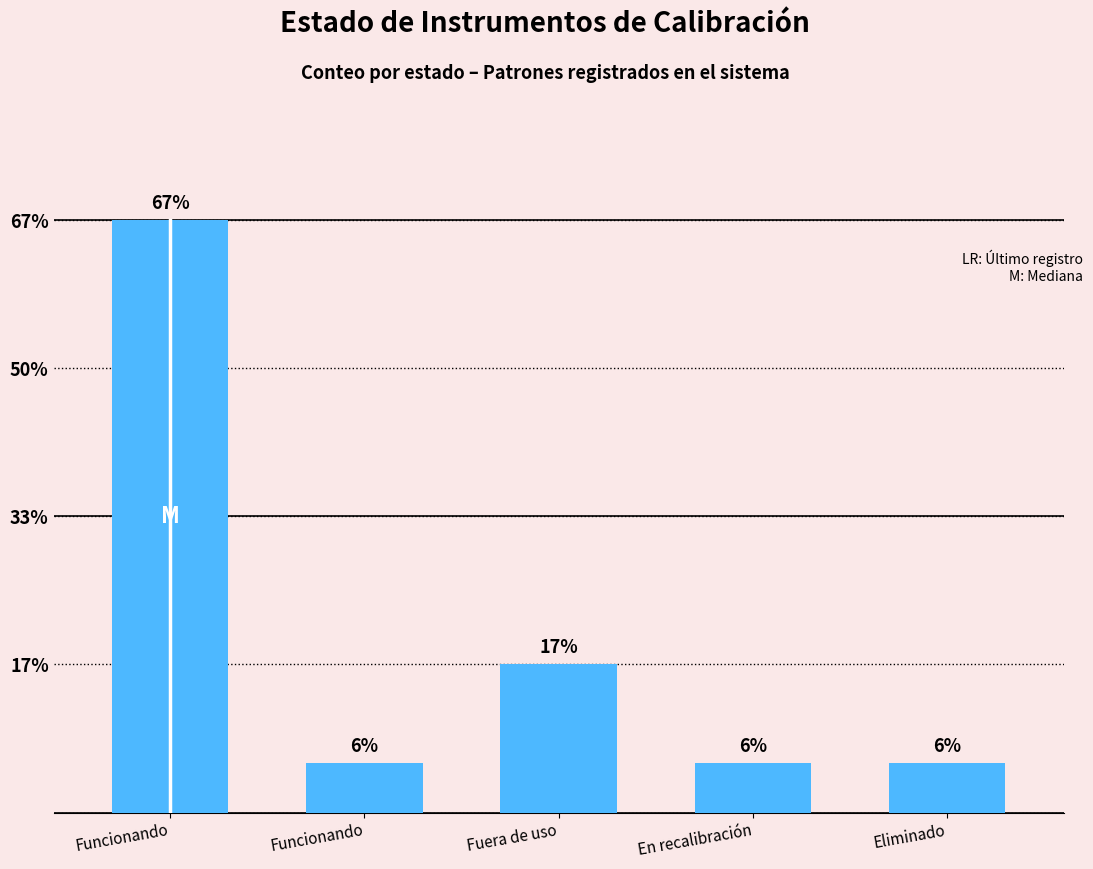

Is it true that the value at Eliminado is 1?

False